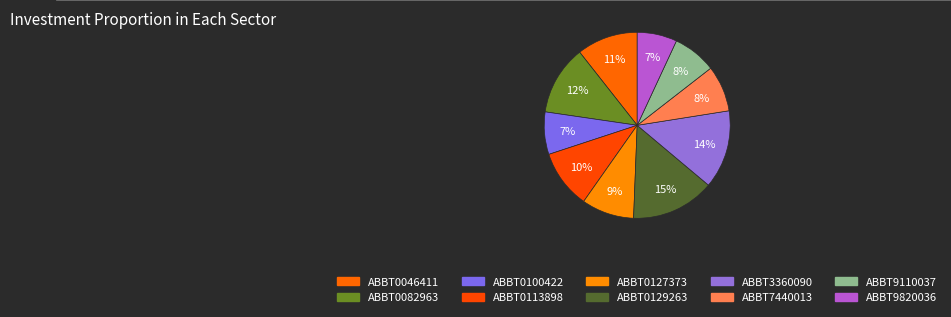

To the nearest percent, what portion does ABBT0127373 represent?

9%